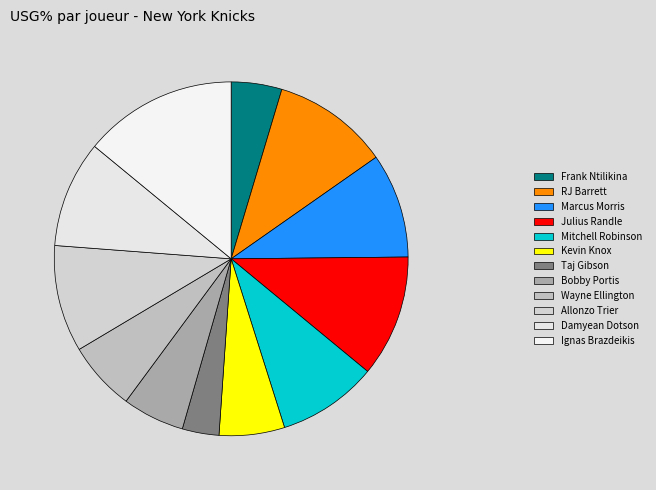

To the nearest percent, what portion does Taj Gibson represent?

3%